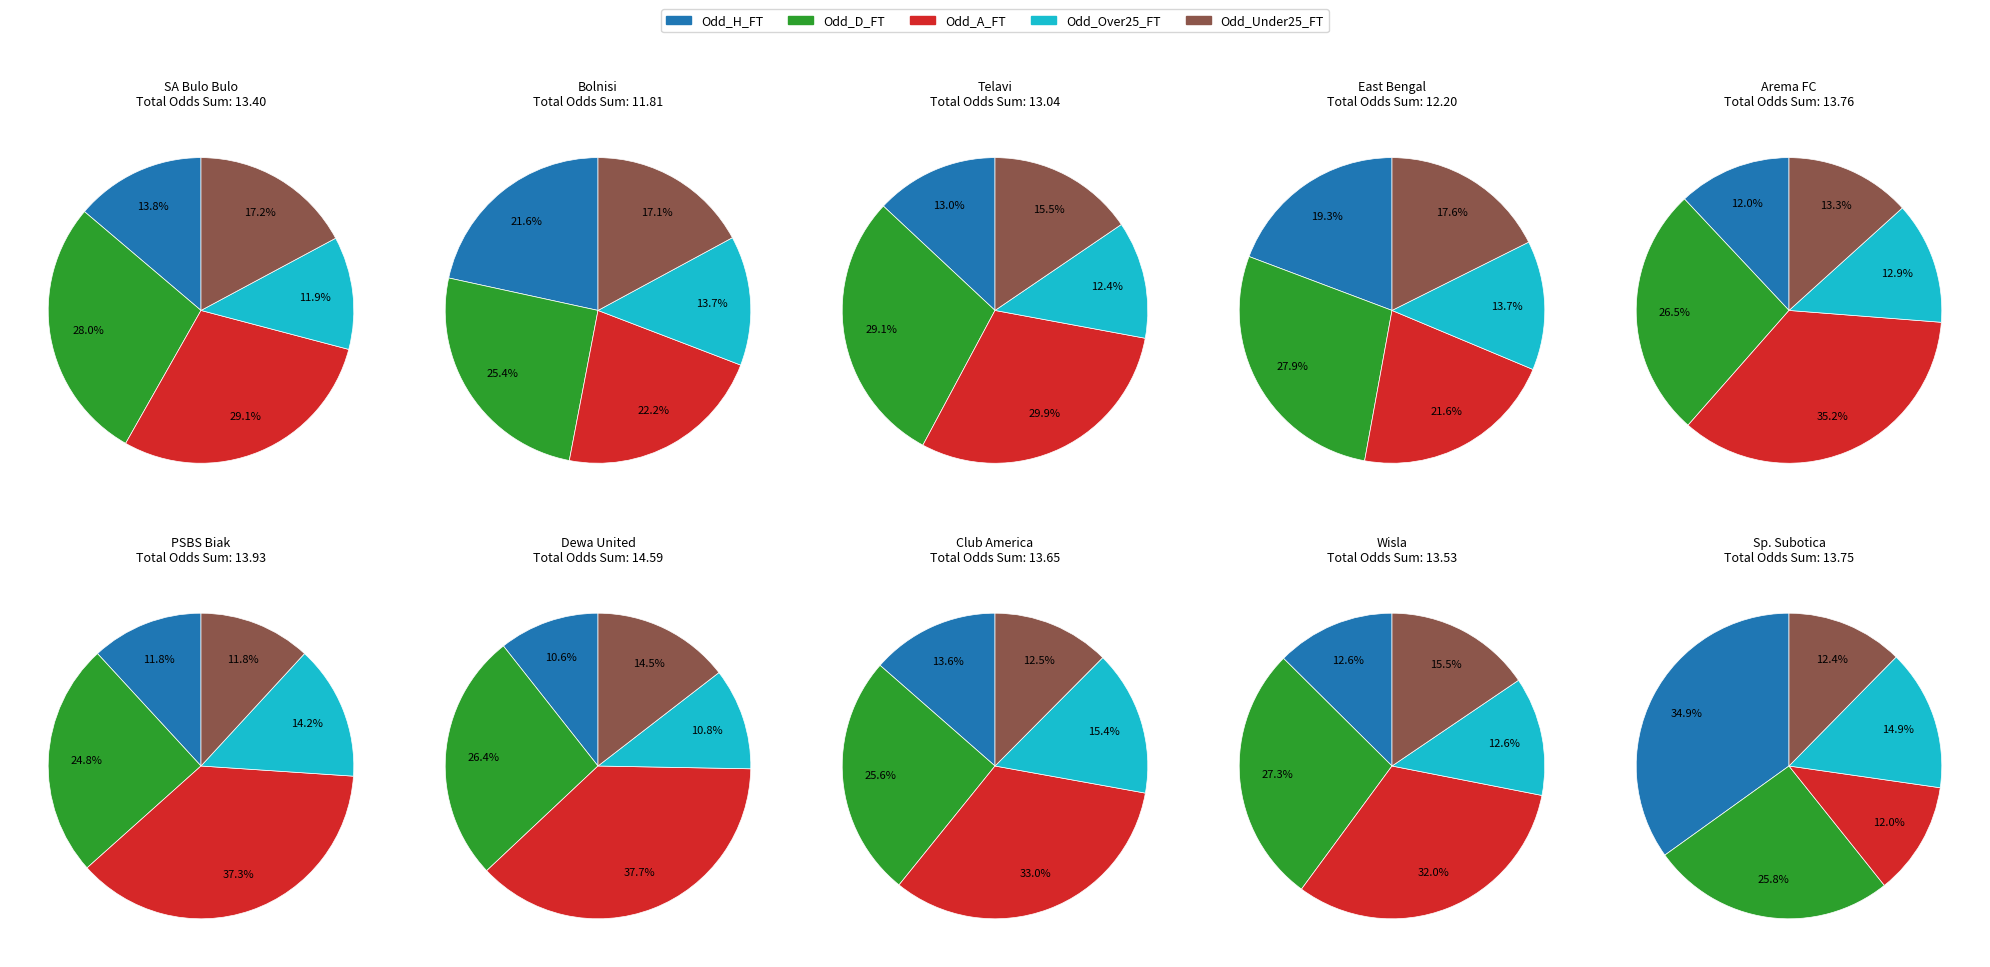

What is the largest slice in the pie chart?

Dewa United